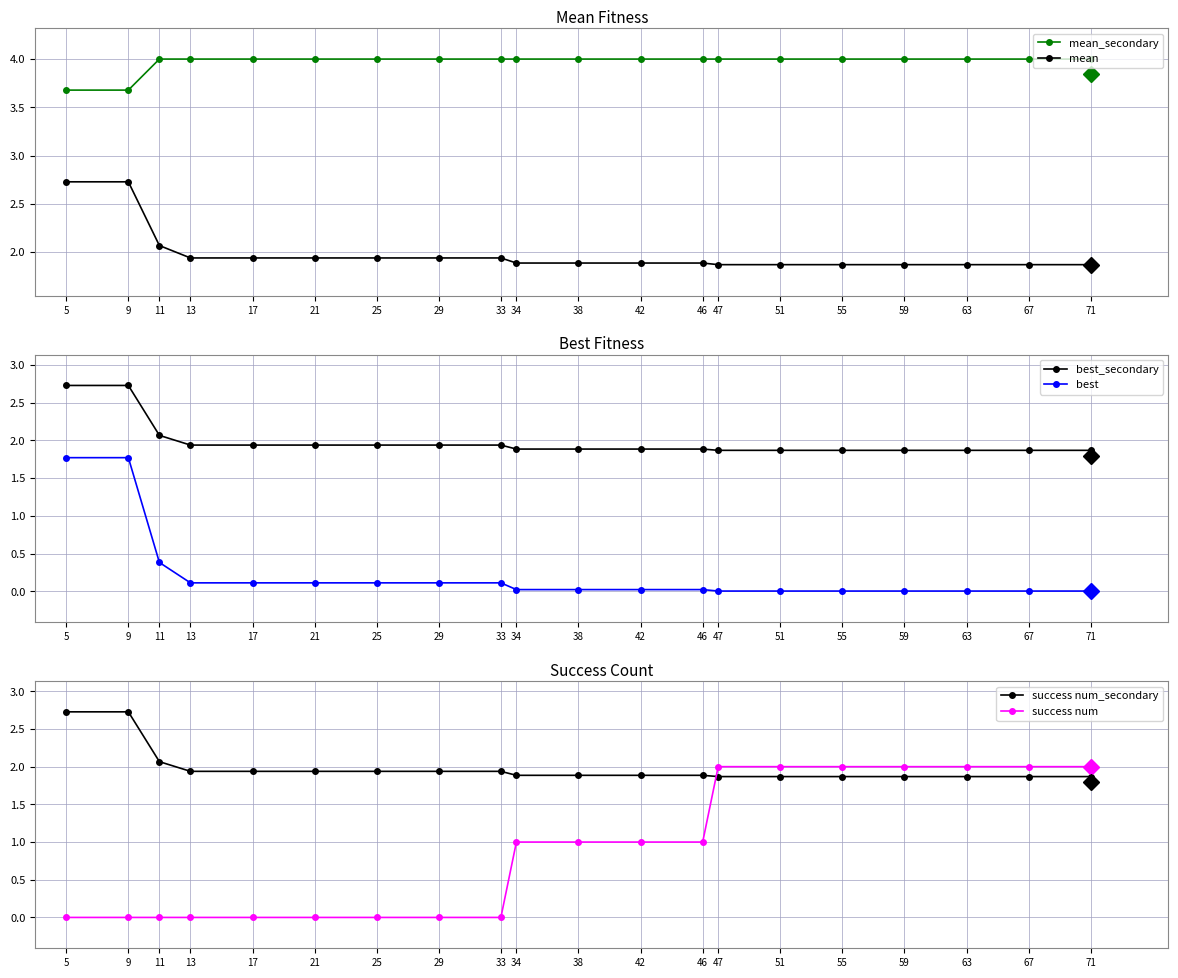

Does the chart display data point markers on the line(s)?

Yes